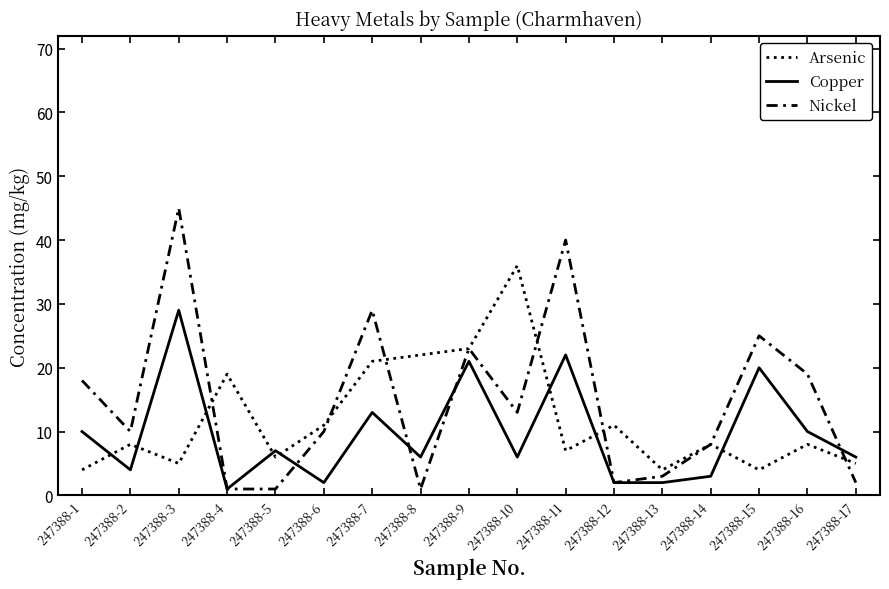

What is the difference between the maximum and minimum values in the Copper series?

28